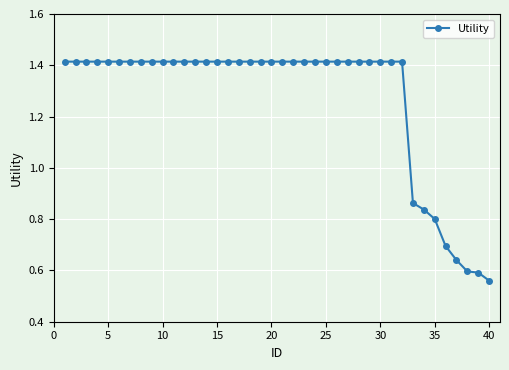

What is the average value?

1.3